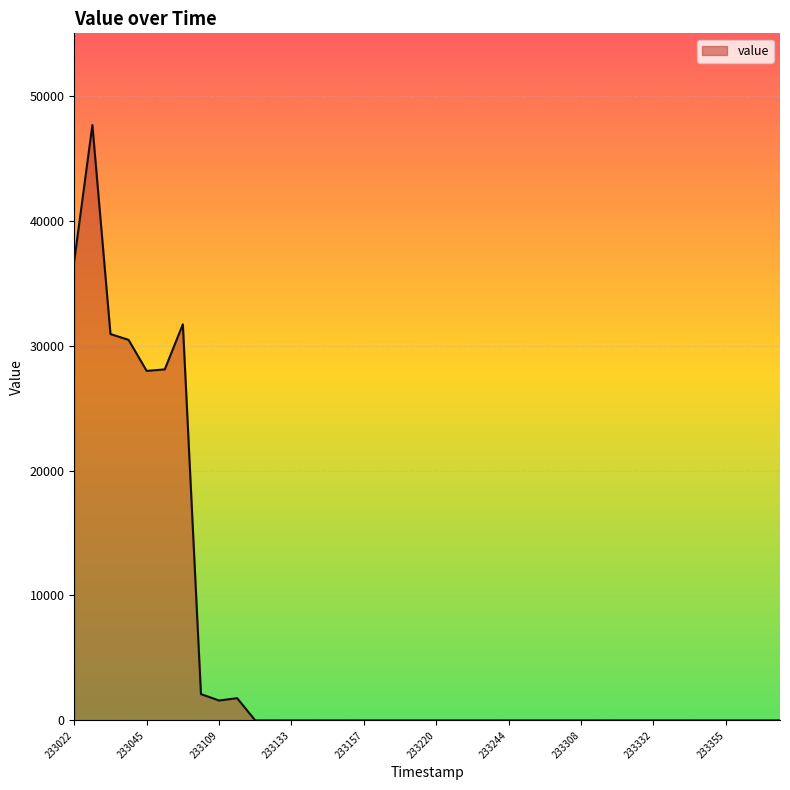

What is the maximum value shown in the chart?

47658.7